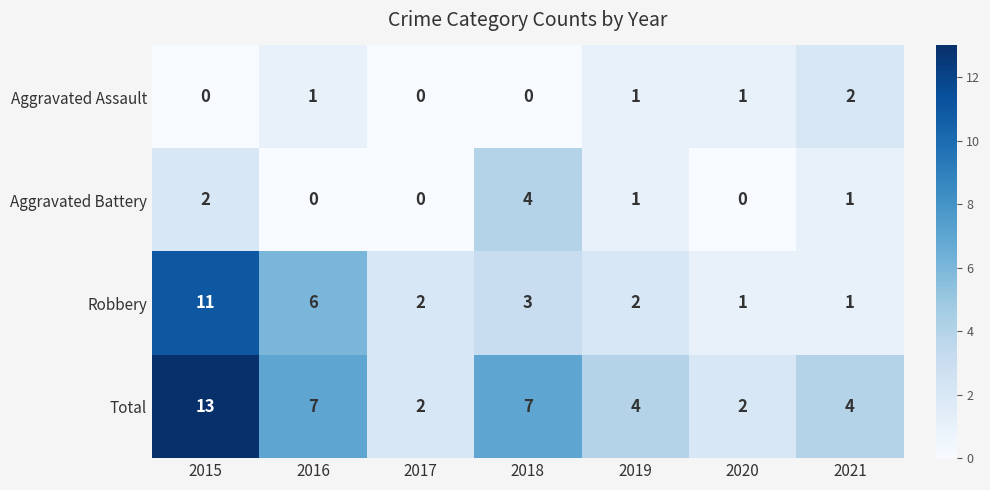

What is the maximum value shown in the chart?

13